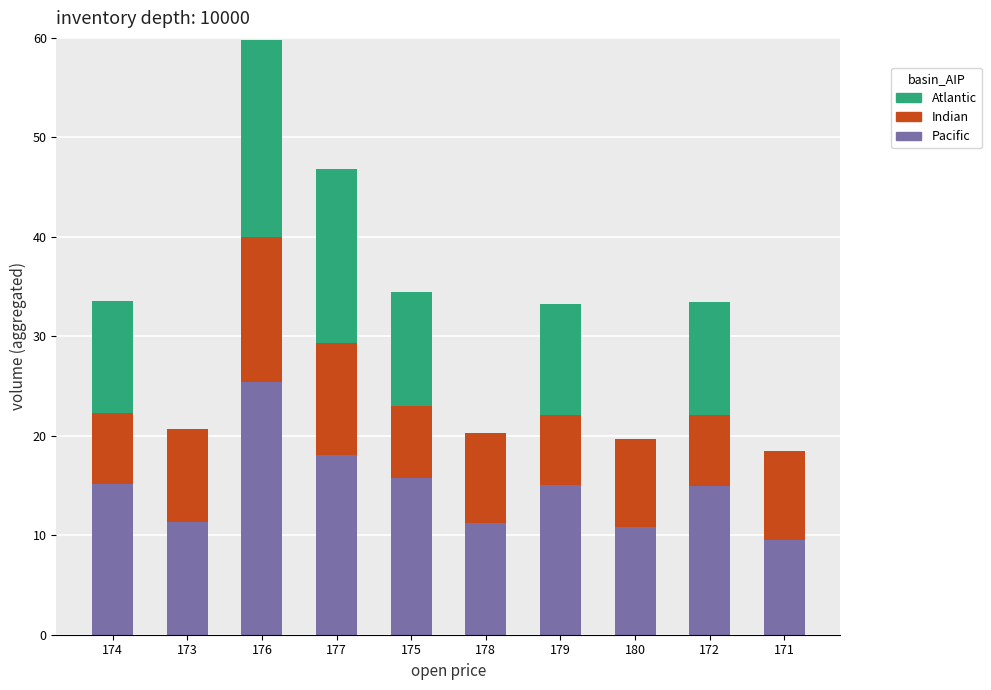

The value of Pacific at 175 is 4.0. True or false?

False